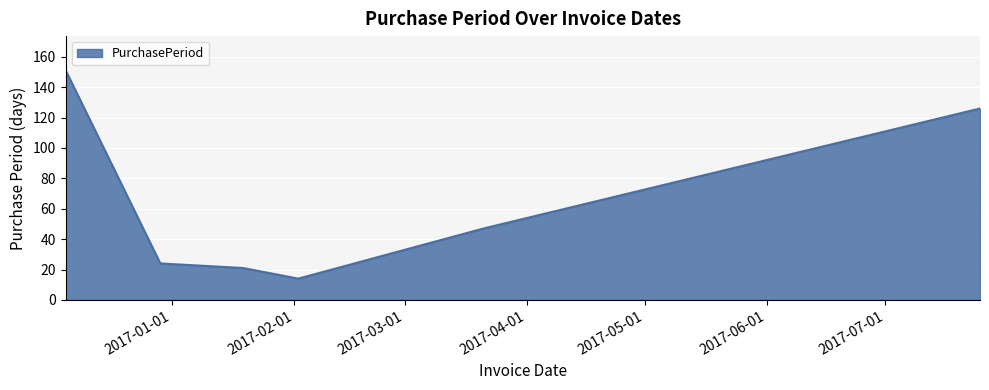

How many series are shown in this chart?

1